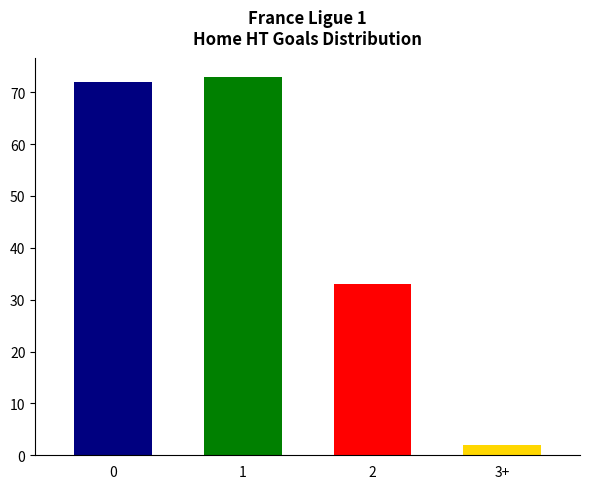

List the labels in order of value, smallest first.

3+, 2, 0, 1